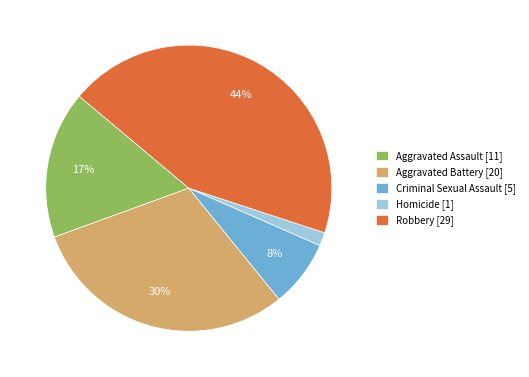

Does Aggravated Battery represent more than half of the total?

No